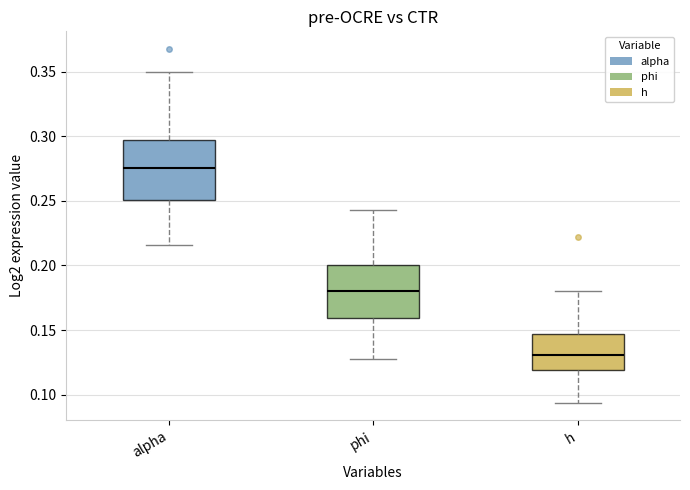

Reading left to right, read every box against the y-axis: the position of its median line, the range the box covers, and the ends of its whiskers. The values are not printed on the chart, so give them approximately, as read against the axis.

alpha: median 0.275, box 0.250 to 0.295, whiskers 0.215 to 0.350
phi: median 0.180, box 0.160 to 0.200, whiskers 0.125 to 0.245
h: median 0.130, box 0.120 to 0.145, whiskers 0.095 to 0.180